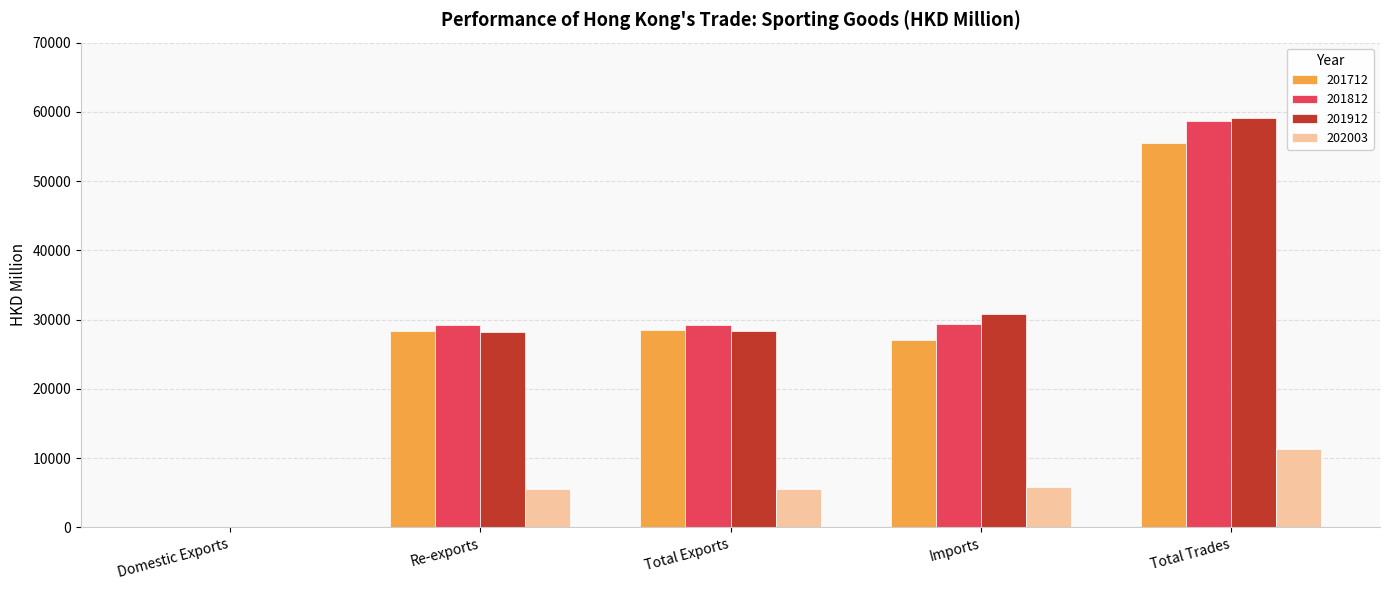

What is the sum of the 201712 values at Imports and Total Trades?

82516.9